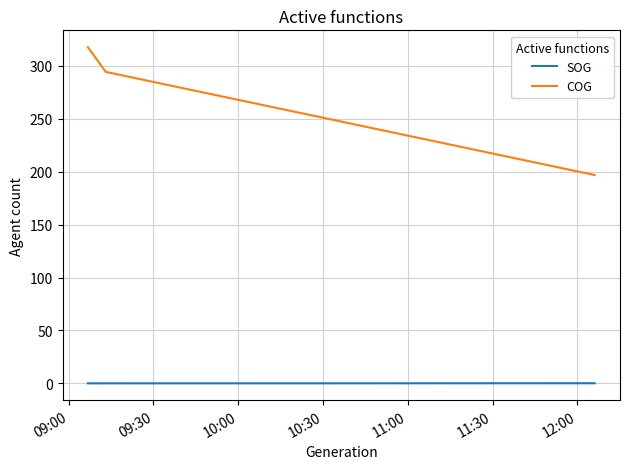

At how many categories does at least one series exceed 23?

8